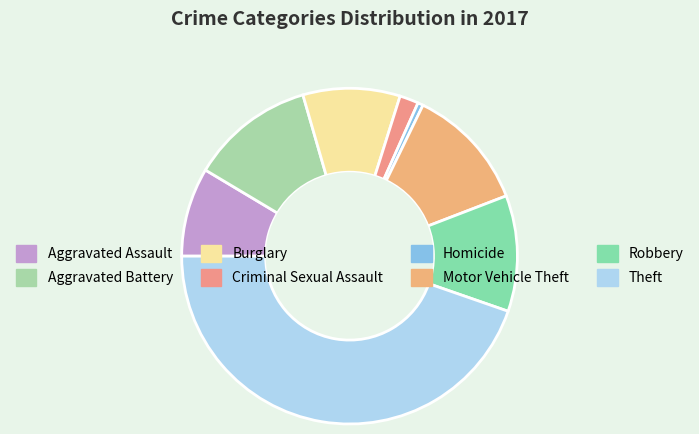

How many slices are in this pie chart?

8